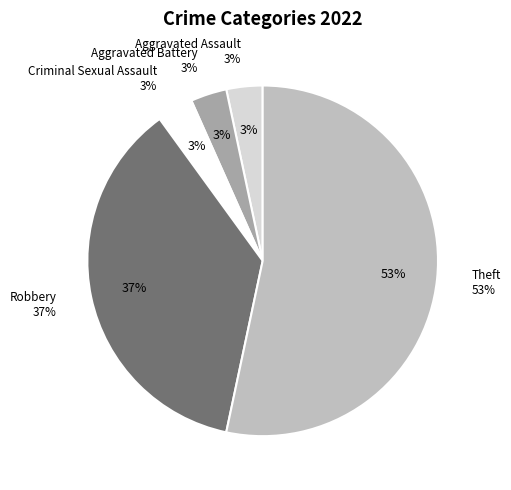

What is the total percentage of Robbery and Aggravated Assault?

40.0%